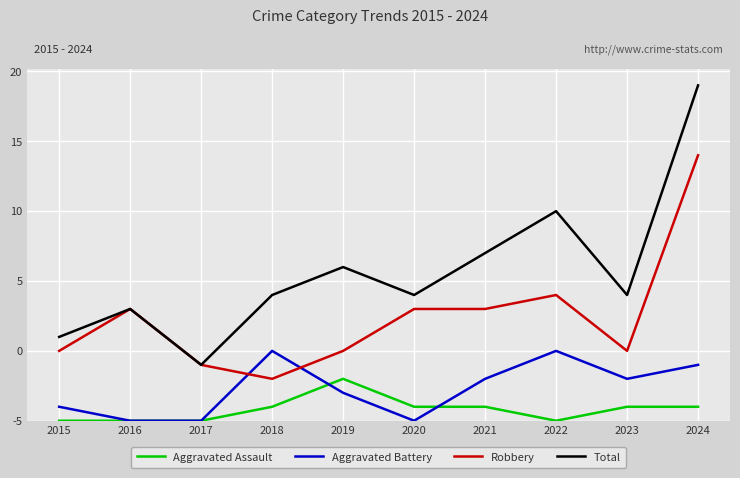

What are all the series names shown in the legend?

Aggravated Assault, Aggravated Battery, Robbery, Total